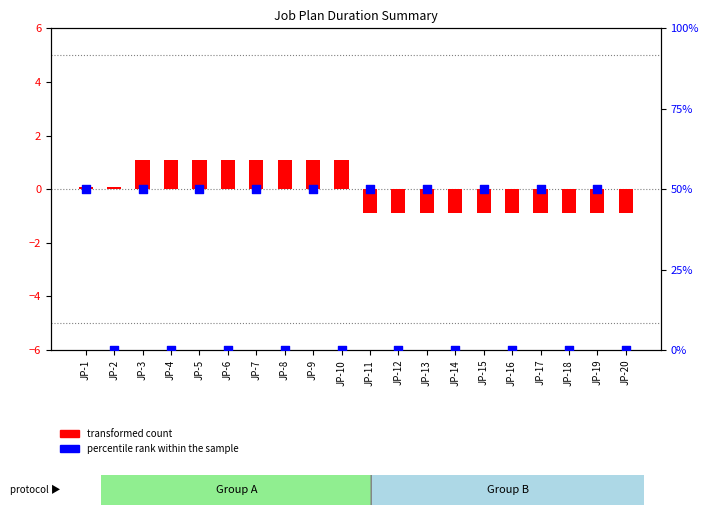

What are all the series names shown in the legend?

transformed count, percentile rank within the sample